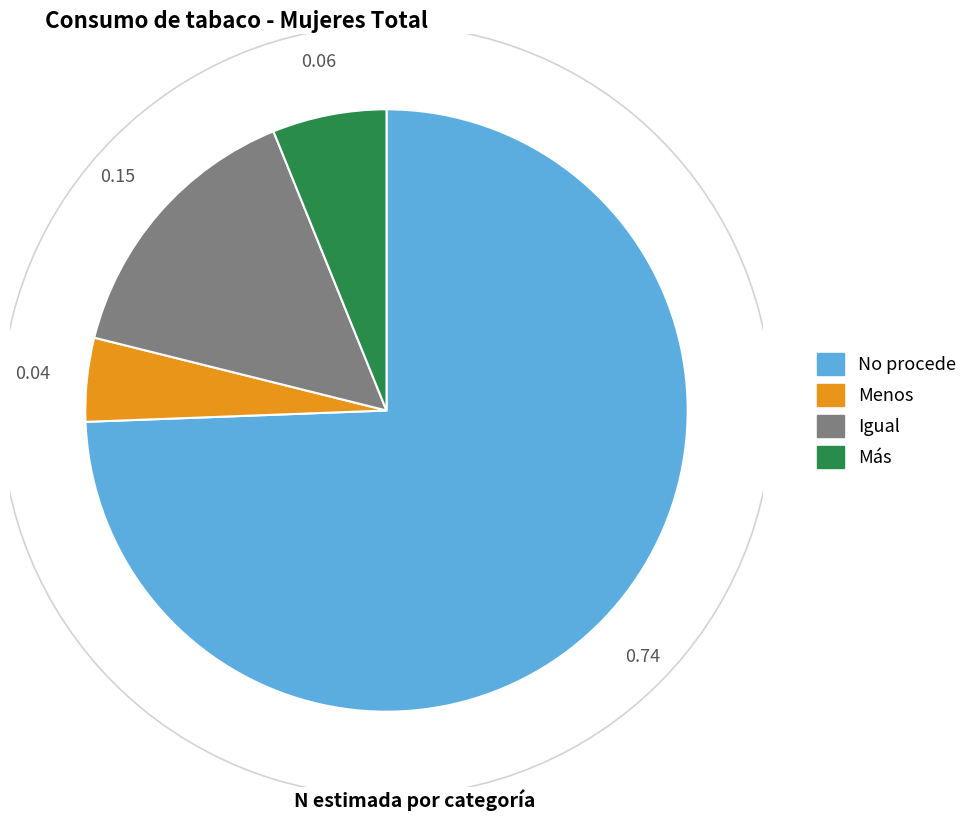

Which slice is the largest?

No procede